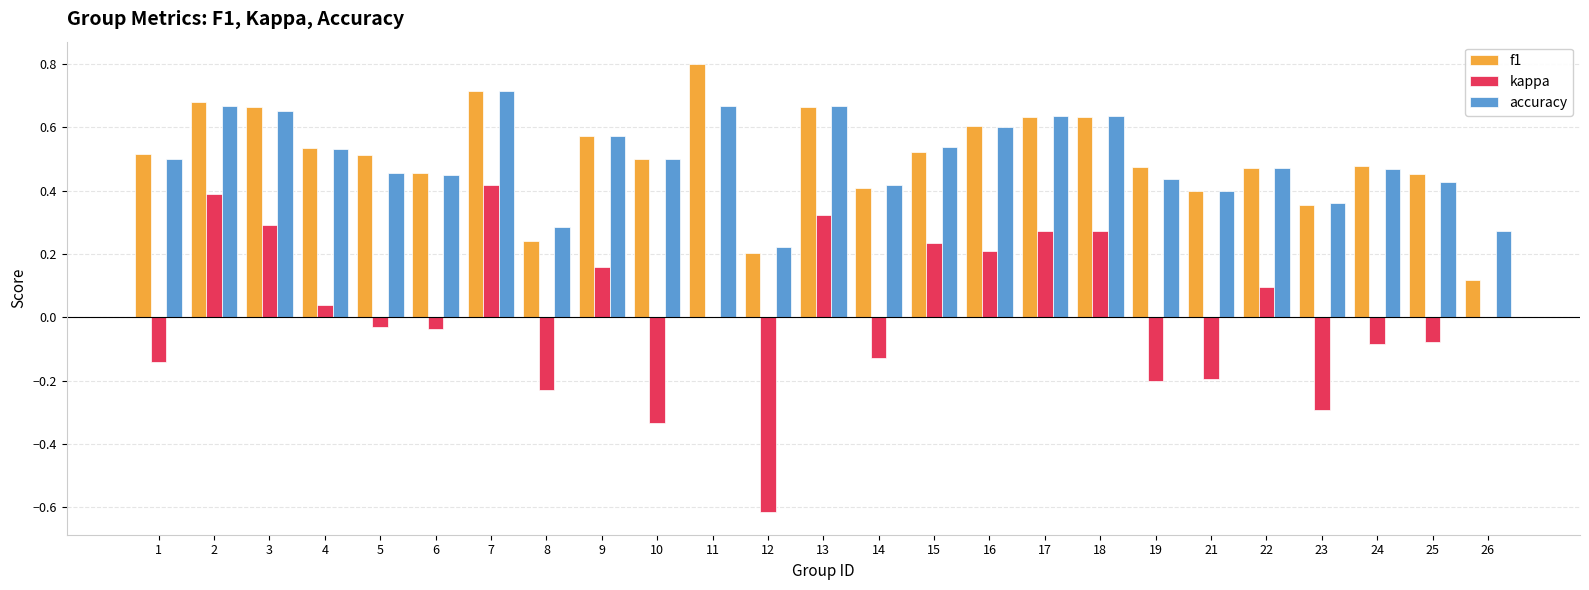

The kappa series shows -0.2 at 14. True or false?

False